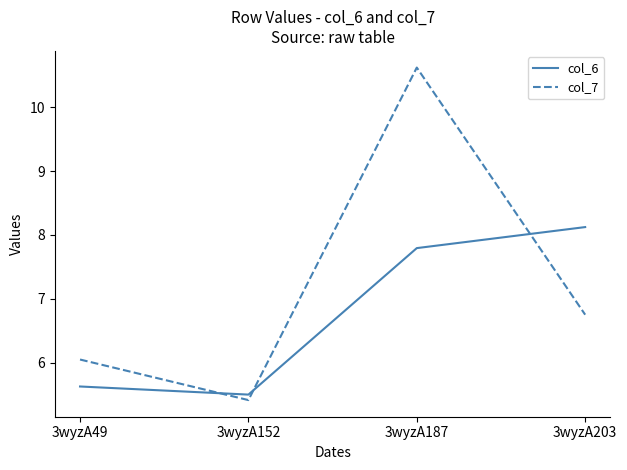

The value of col_7 at 3wyzA49 is 6.0. True or false?

True